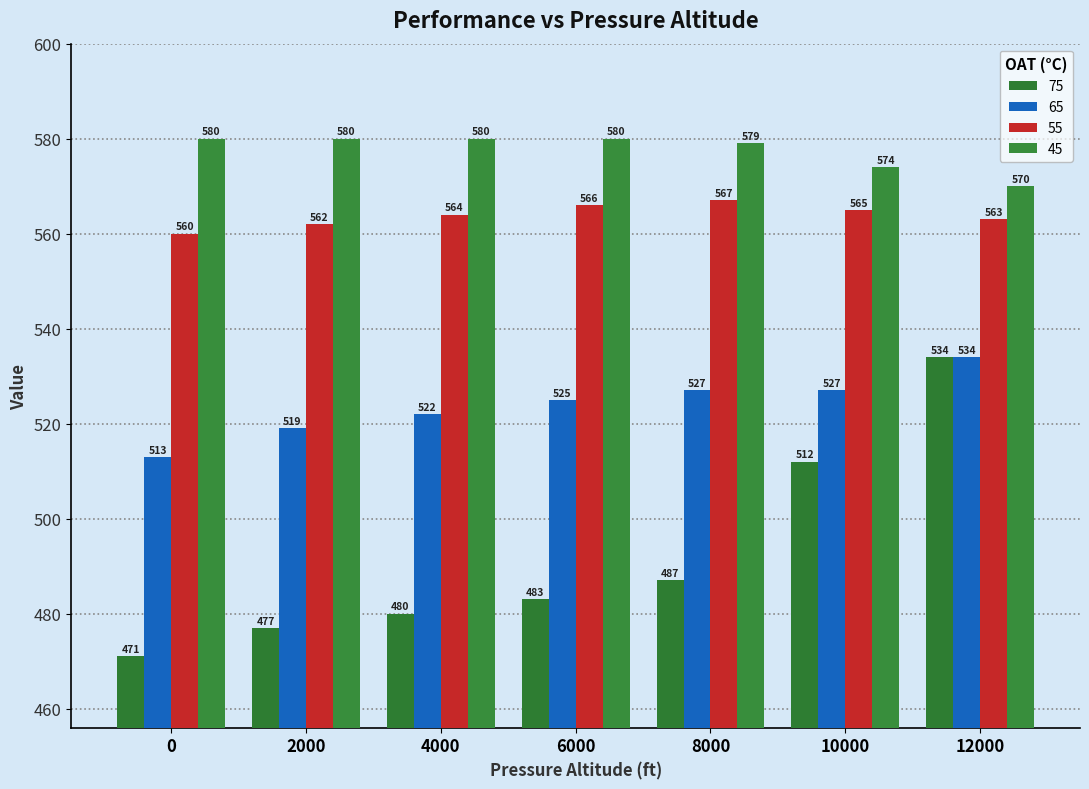

How many values in the 45 series are below 580?

3